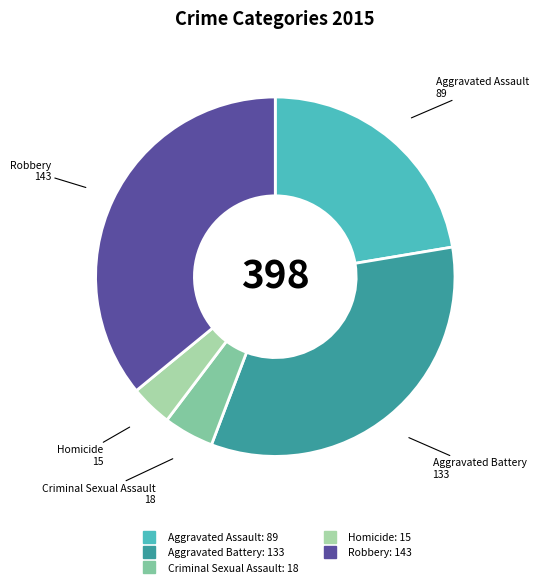

Do Robbery and Aggravated Battery together represent more than half of the pie?

Yes